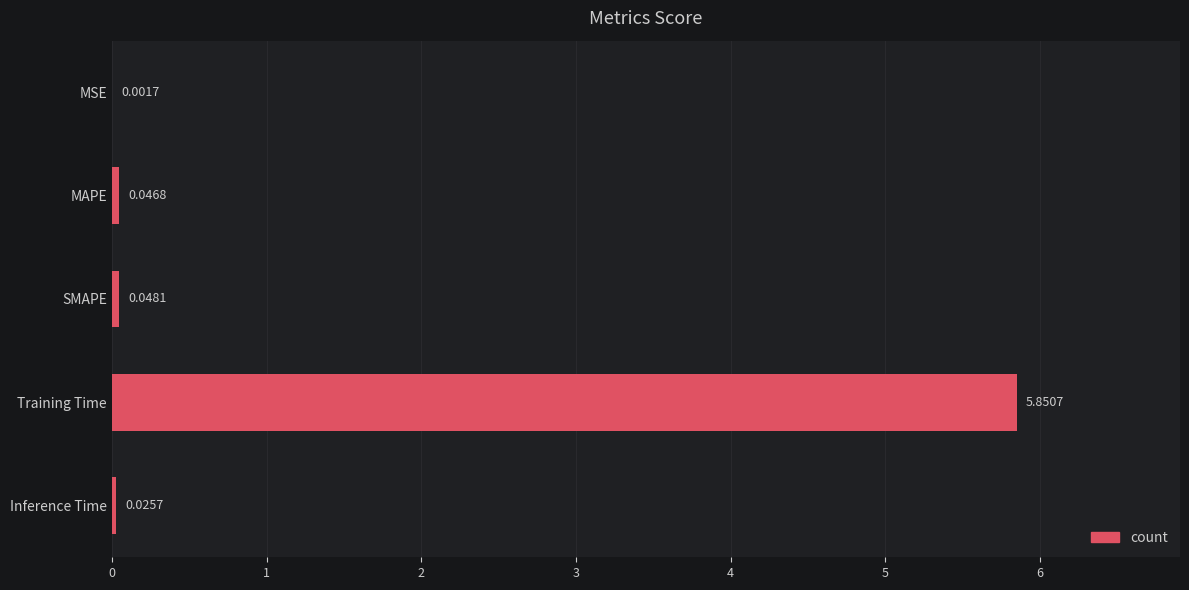

At which category does the chart reach its peak across all series?

Training Time